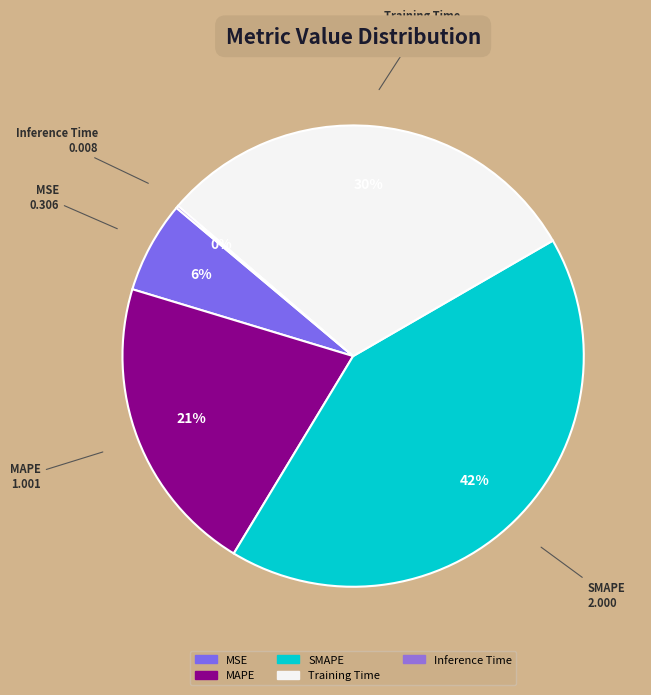

True or false: Training Time accounts for 23% of the total.

False